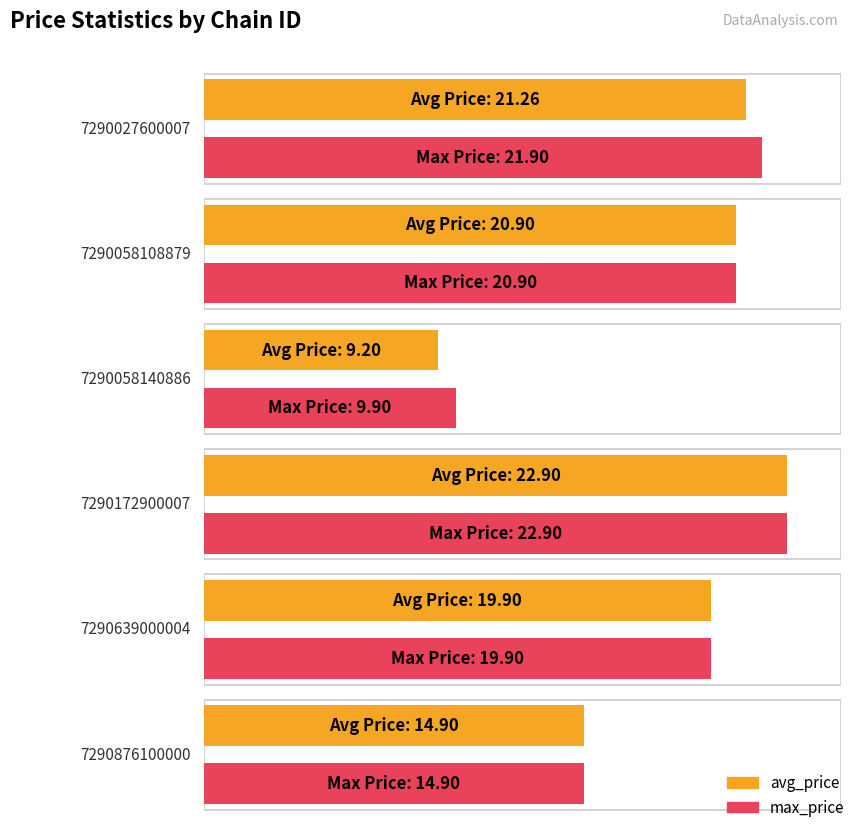

Between 7290027600007 and 7290058108879, which series saw the biggest shift?

max_price